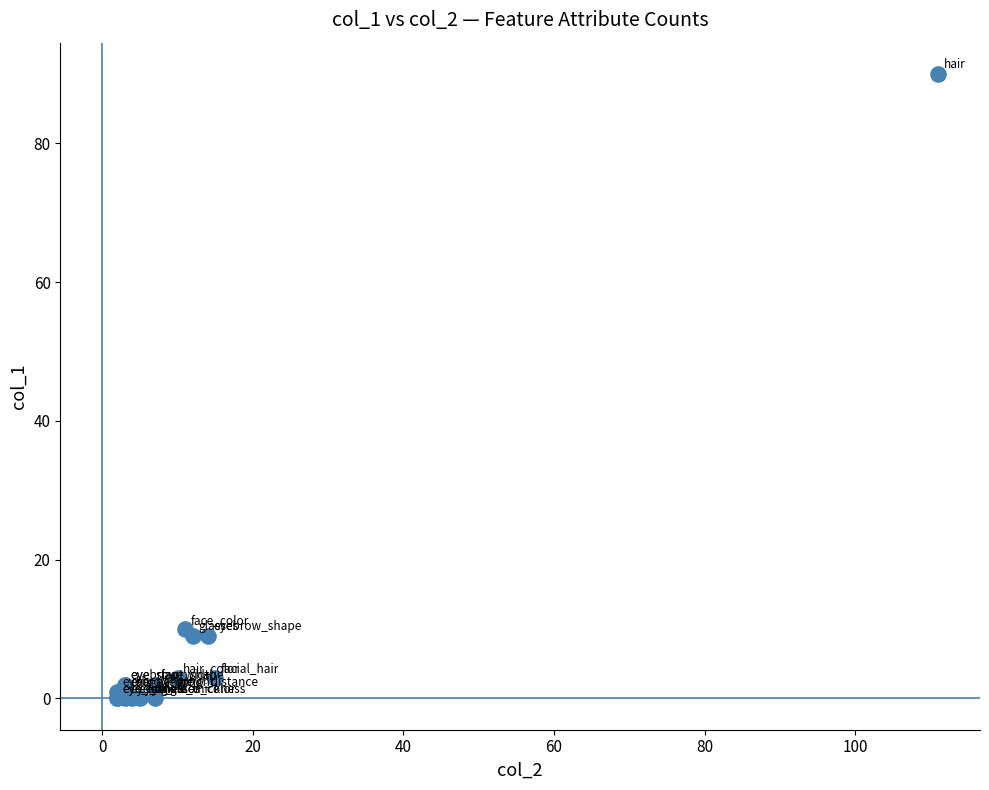

What Y value in the scatter plot is closest to 45?

10